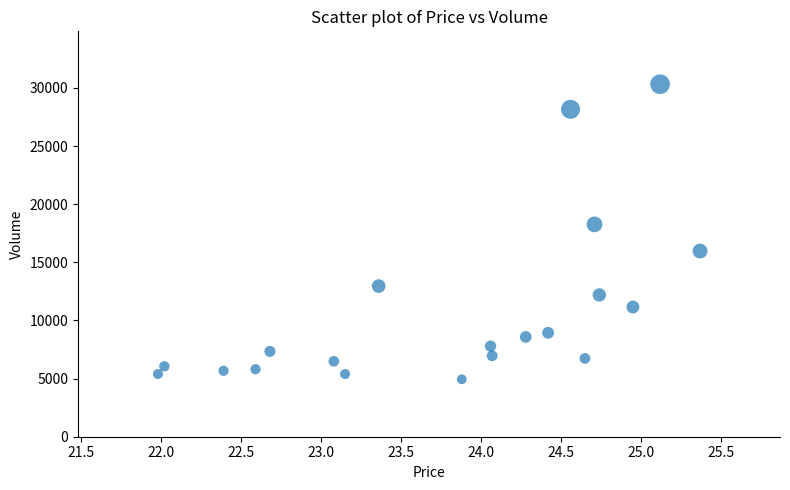

What is the range of Y values (max minus min)?

25378